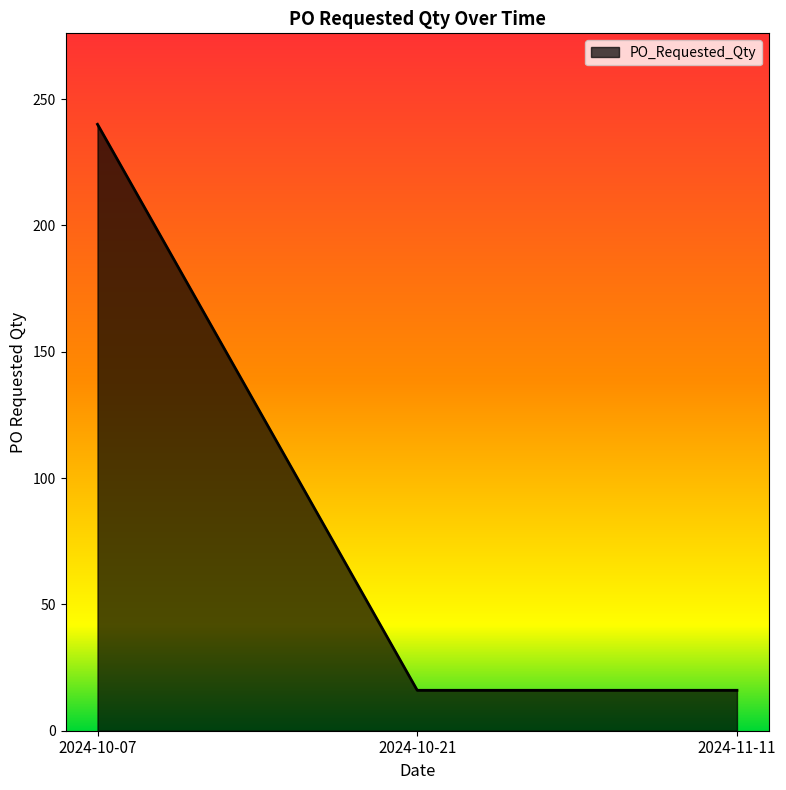

What is the maximum value shown in the chart?

240